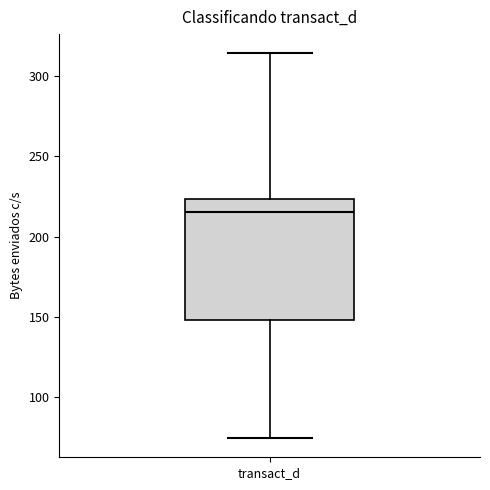

Where does the upper whisker of the box for transact_d end on the y-axis? The values are not printed on the chart, so give them approximately, as read against the axis.

315